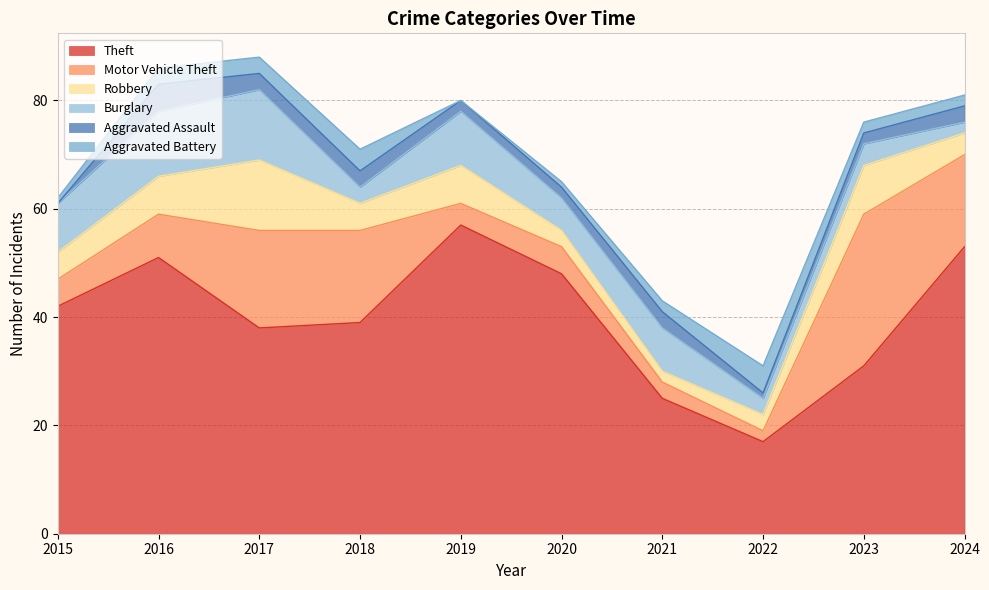

At which category does Aggravated Battery reach its first local valley?

2019